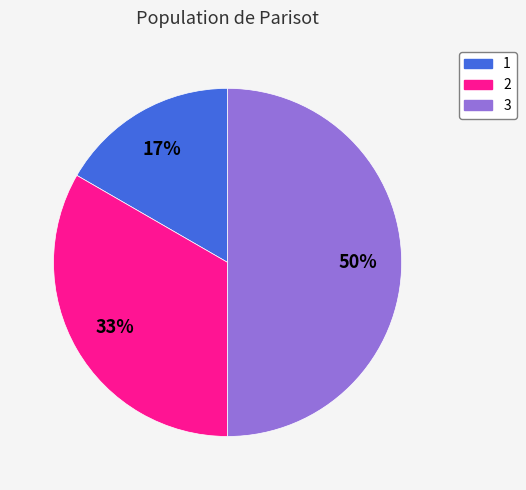

What percentage is the 3 slice, to the nearest percent?

50%